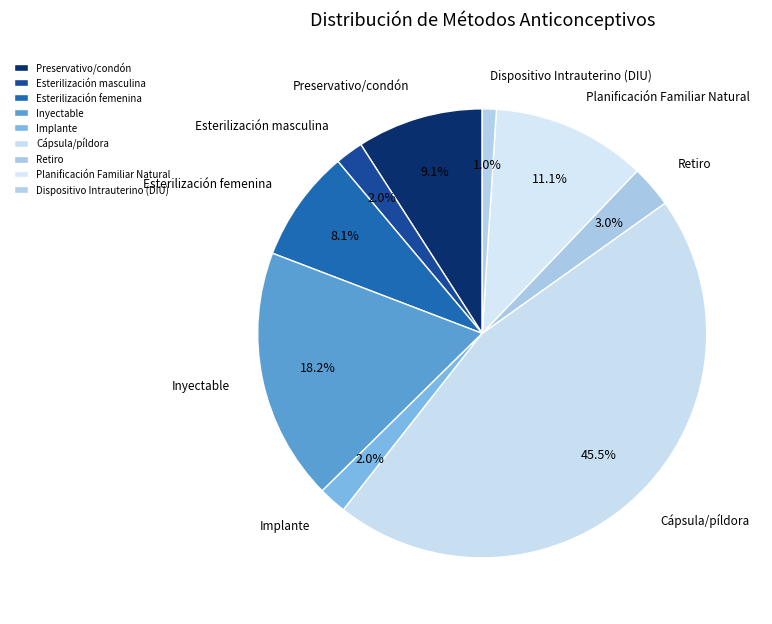

To the nearest percent, what is the average slice percentage?

11%